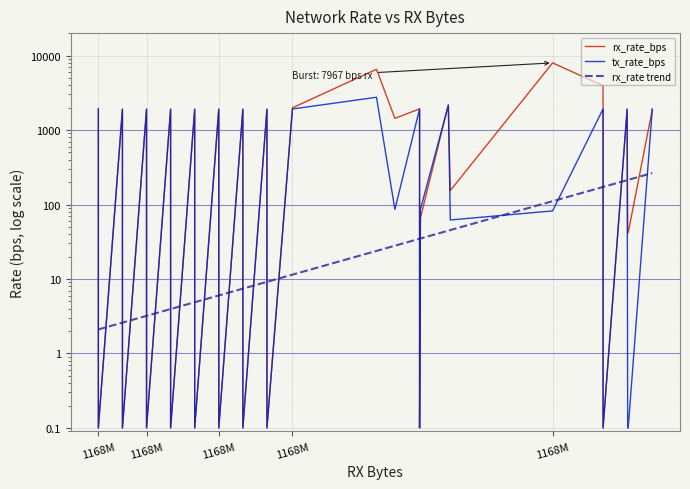

True or false: rx_rate_bps has a value of 2874.6 at 39.

False